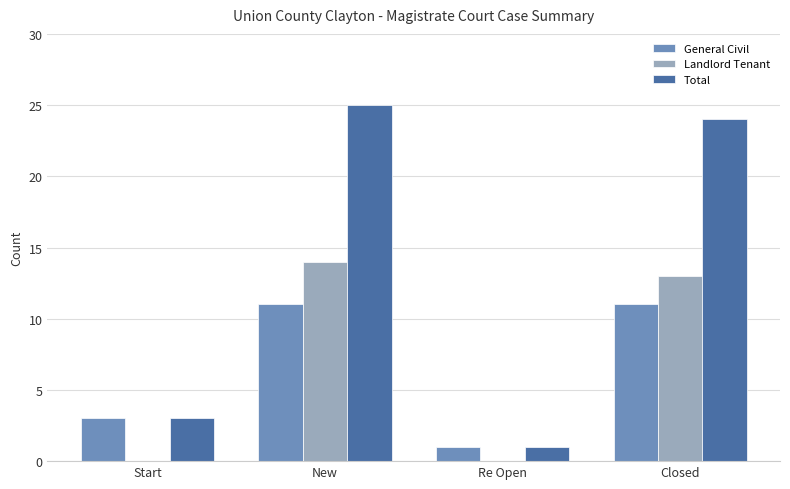

What is the approximate value of Total at New?

25